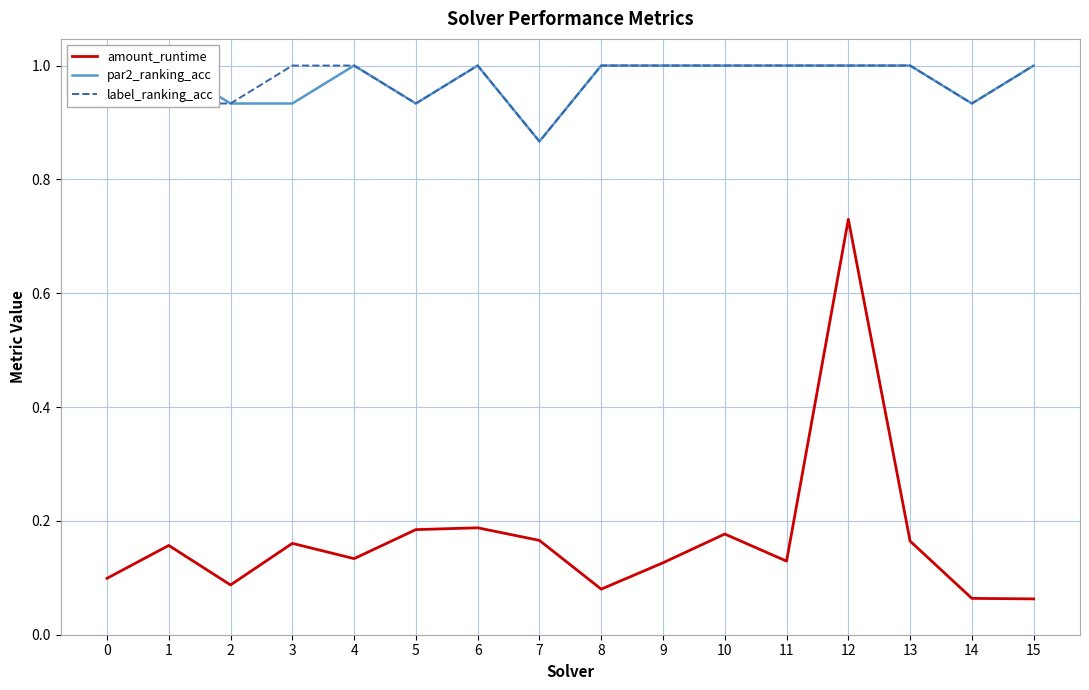

Reading left to right, transcribe all the data shown in this chart.

amount_runtime: 0=0.1	1=0.2	2=0.1	3=0.2	4=0.1	5=0.2	6=0.2	7=0.2	8=0.1	9=0.1	10=0.2	11=0.1	12=0.7	13=0.2	14=0.1	15=0.1
par2_ranking_acc: 0=1.0	1=1.0	2=0.9	3=0.9	4=1.0	5=0.9	6=1.0	7=0.9	8=1.0	9=1.0	10=1.0	11=1.0	12=1.0	13=1.0	14=0.9	15=1.0
label_ranking_acc: 0=1.0	1=0.9	2=0.9	3=1.0	4=1.0	5=0.9	6=1.0	7=0.9	8=1.0	9=1.0	10=1.0	11=1.0	12=1.0	13=1.0	14=0.9	15=1.0